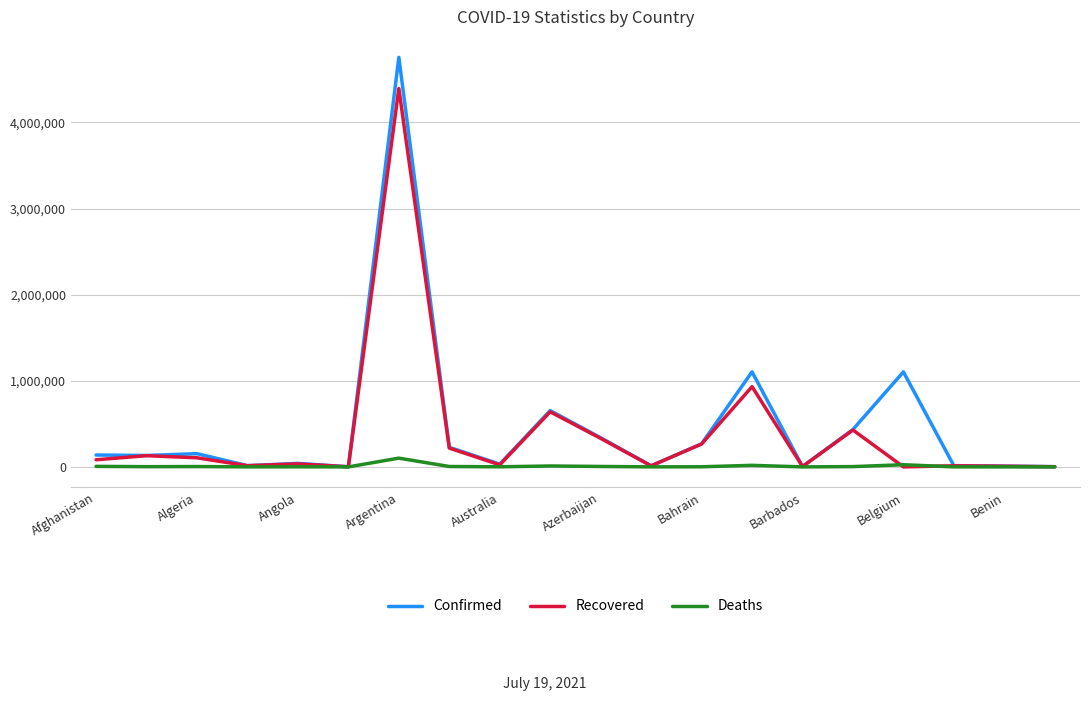

Rank the series by their maximum value, from lowest to highest.

Deaths, Recovered, Confirmed